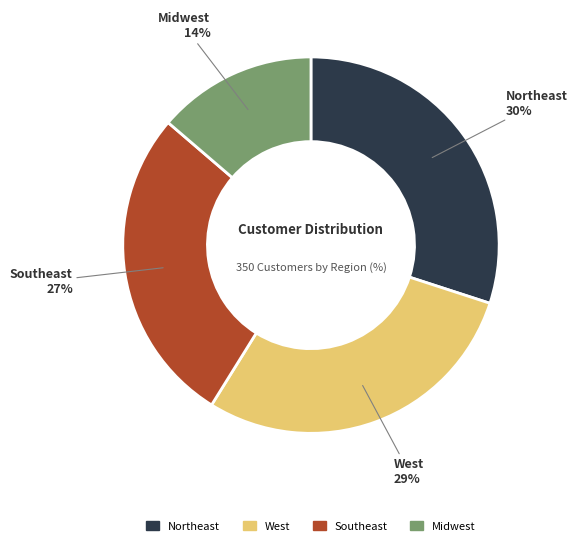

Is Southeast the majority of the pie?

No